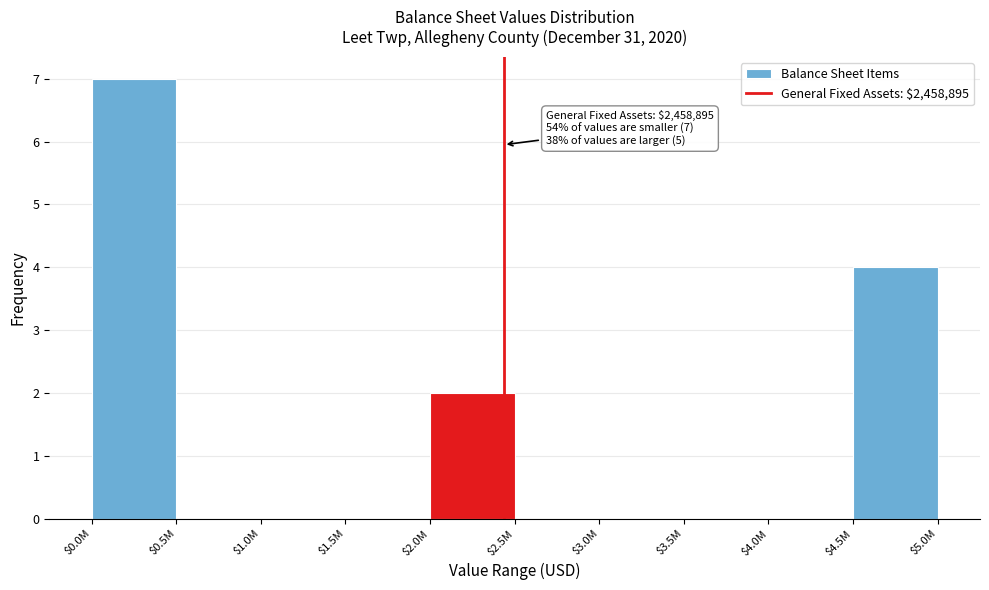

True or false: the data shows -5 at $0.5M.

False